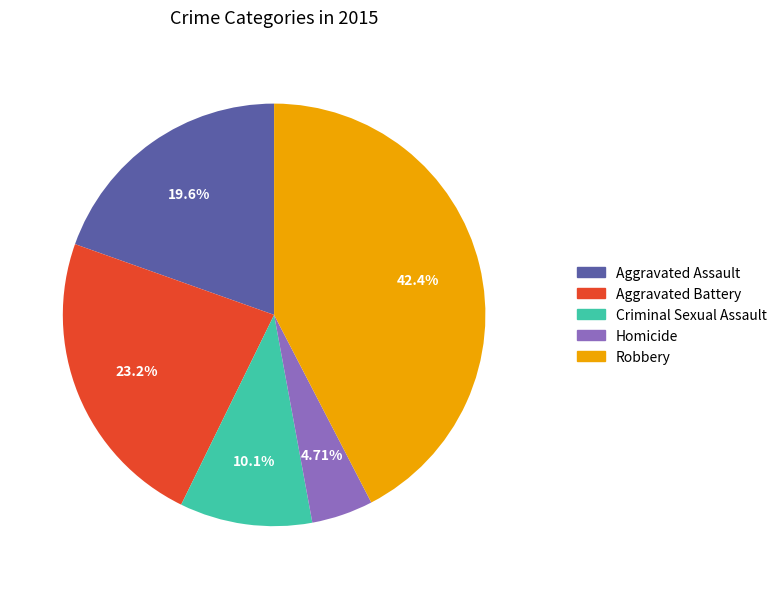

What is the ratio of the value at Criminal Sexual Assault to the value at Aggravated Assault?

0.5